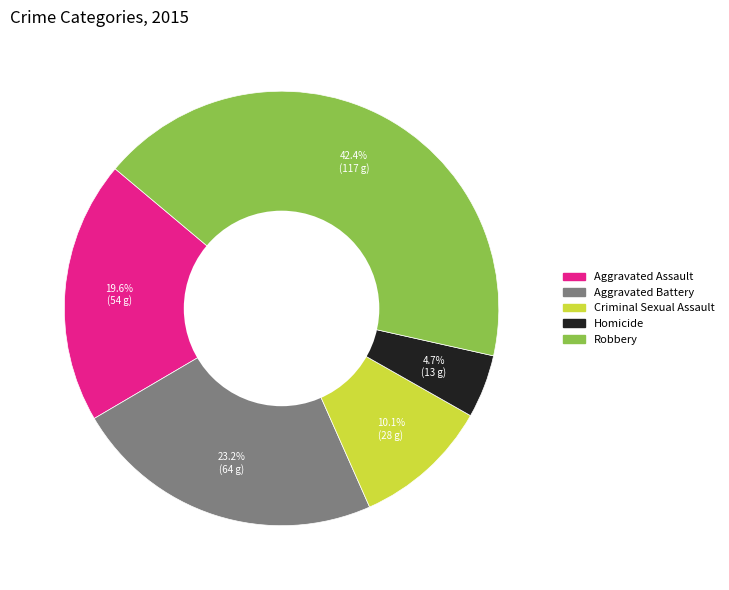

Is Homicide the majority of the pie?

No